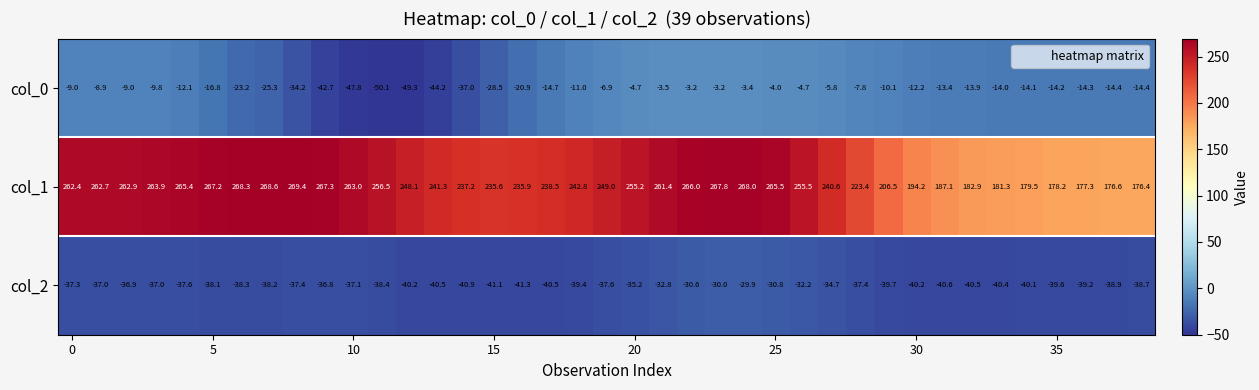

What is the smallest value displayed?

-50.1